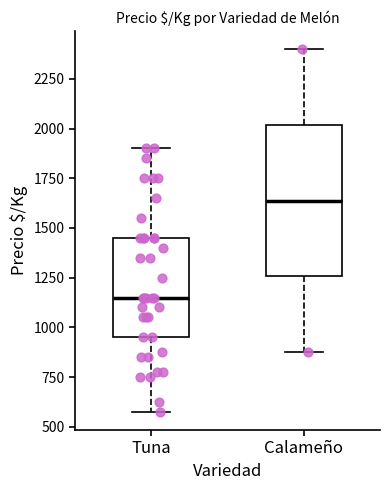

Which box has the lowest median line?

Tuna